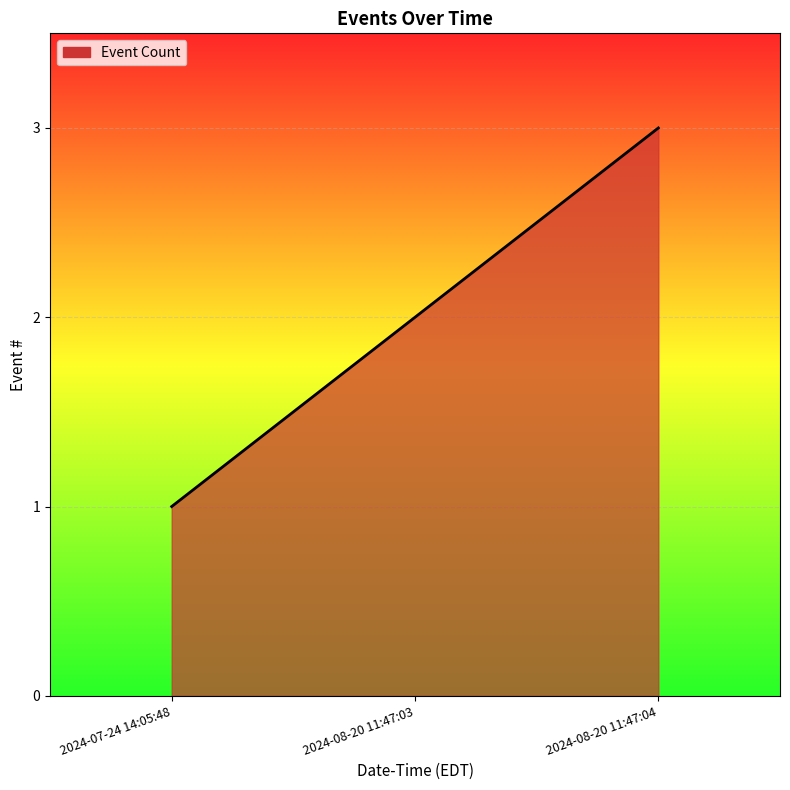

How many lines are shown in the chart?

1